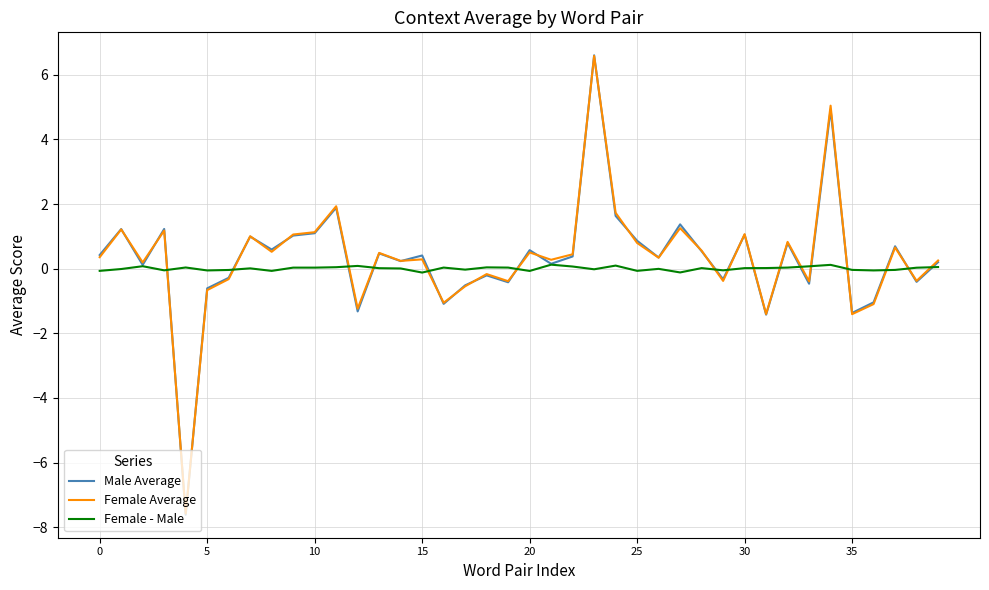

Which series has the widest spread of values?

Male Average